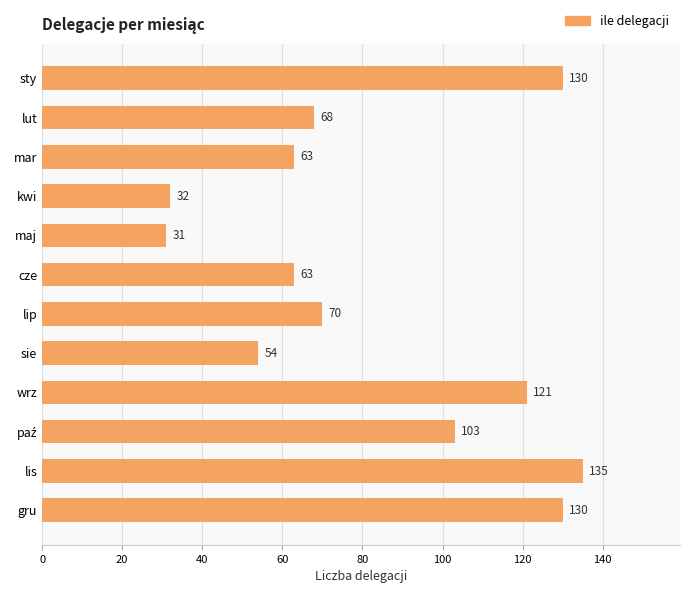

What is the ratio of the value at gru to the value at lip?

1.9